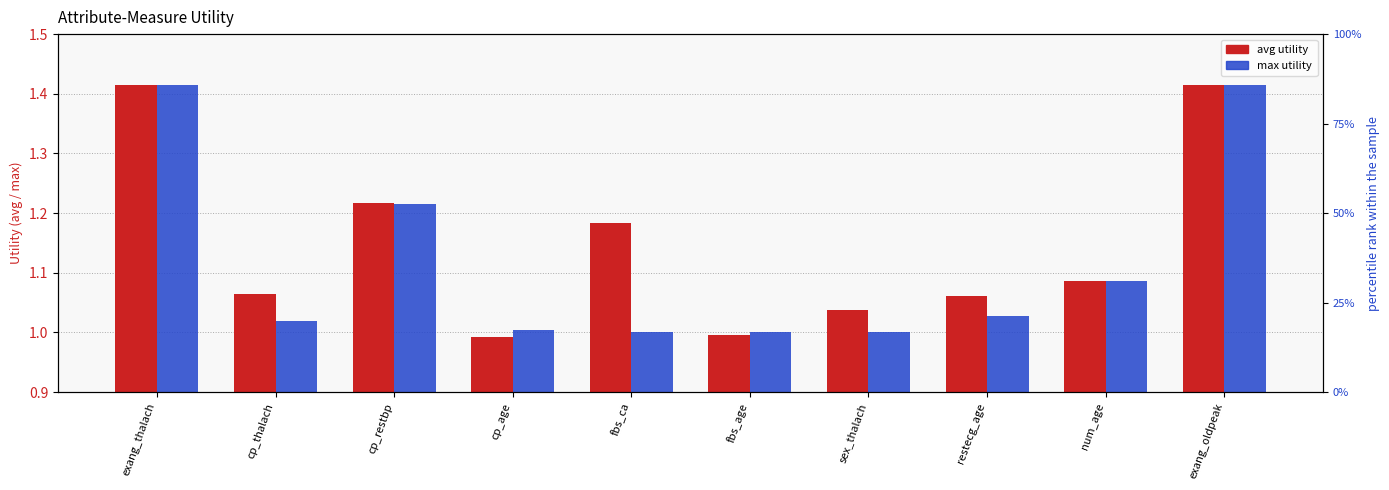

Count the number of data series in this chart.

2